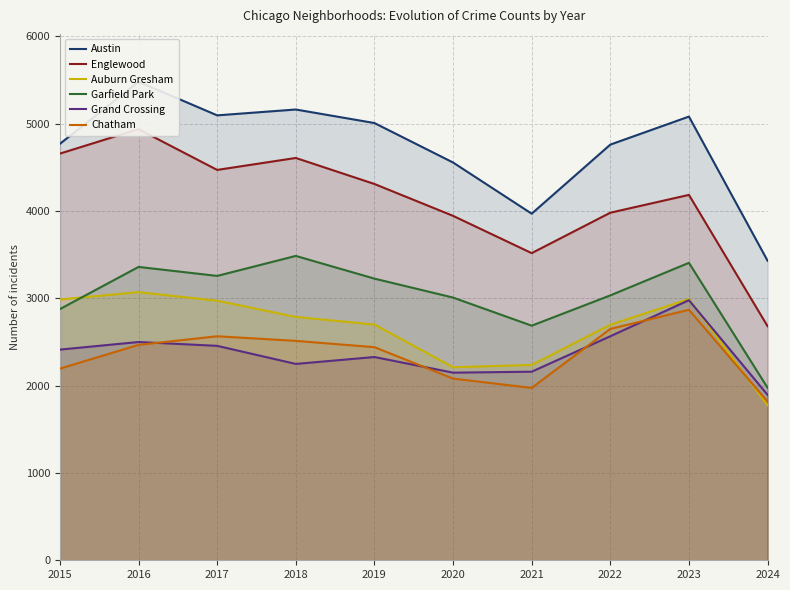

Which label corresponds to the largest value in the chart?

2016